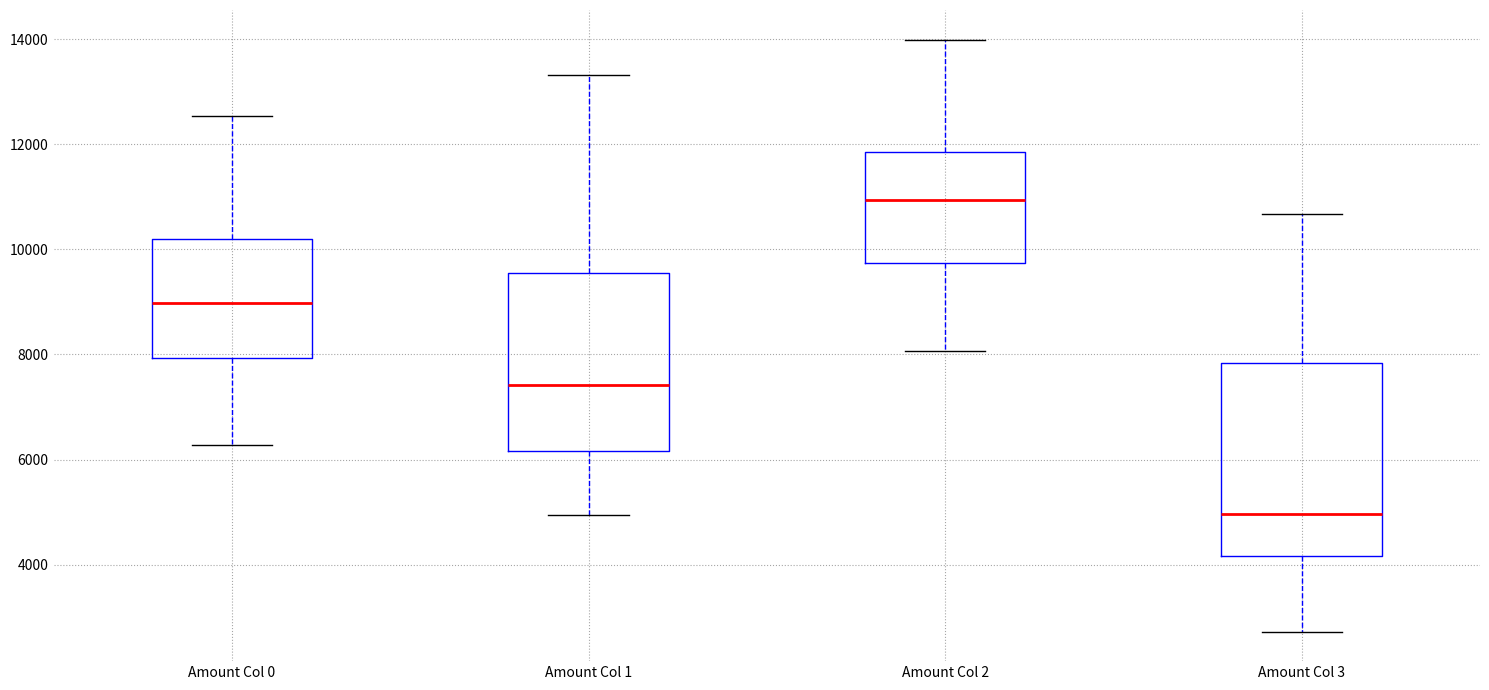

Reading left to right, transcribe this box plot: for each box, give where its median line is, the range the box spans, and where its two whiskers end, as read against the y-axis. The values are not printed on the chart, so give them approximately, as read against the axis.

Amount Col 0: median 9000, box 8000 to 10200, whiskers 6200 to 12600
Amount Col 1: median 7400, box 6200 to 9600, whiskers 5000 to 13400
Amount Col 2: median 11000, box 9800 to 11800, whiskers 8000 to 14000
Amount Col 3: median 5000, box 4200 to 7800, whiskers 2800 to 10600